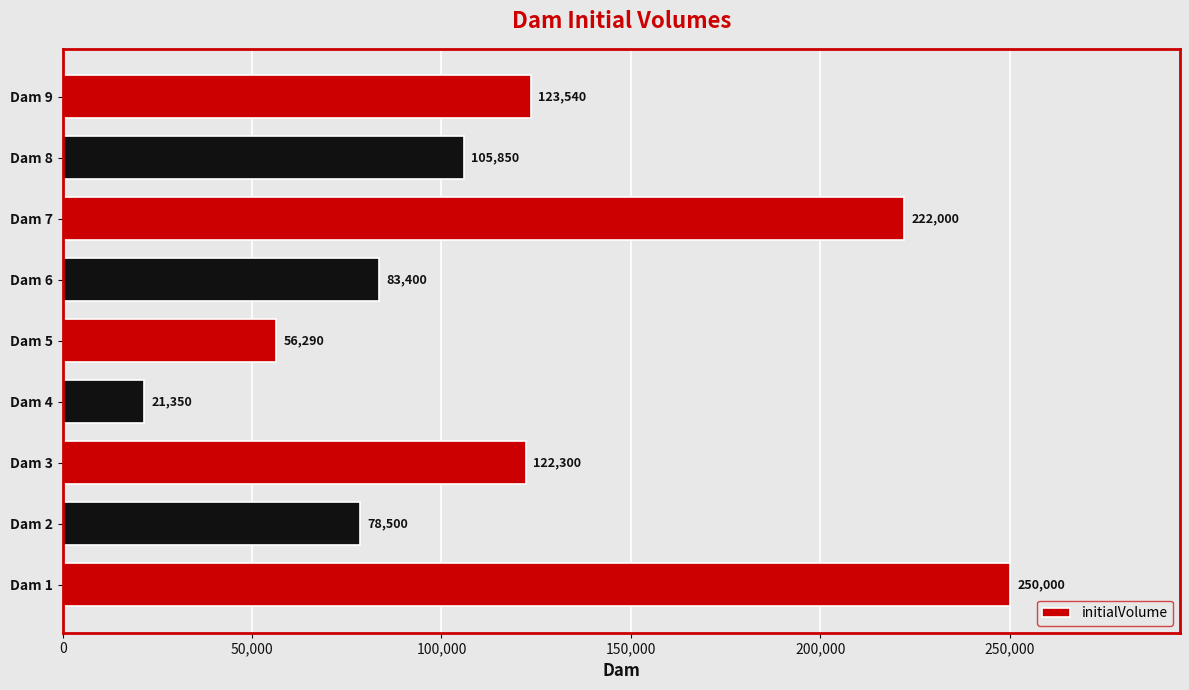

What is the difference between the values at Dam 8 and Dam 4?

84500